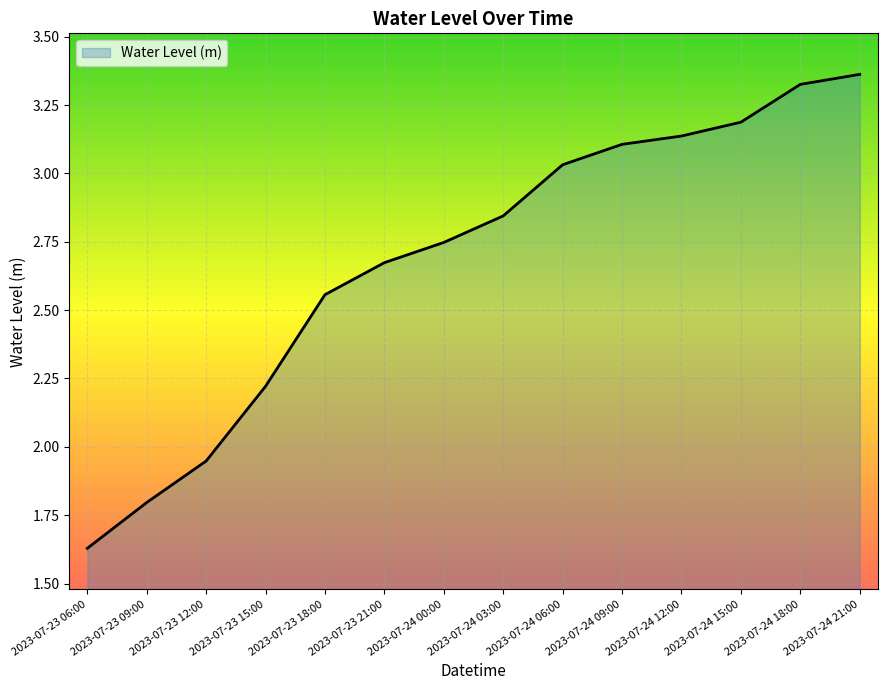

Where is the data nearest to the value 2?

2023-07-23 12:00